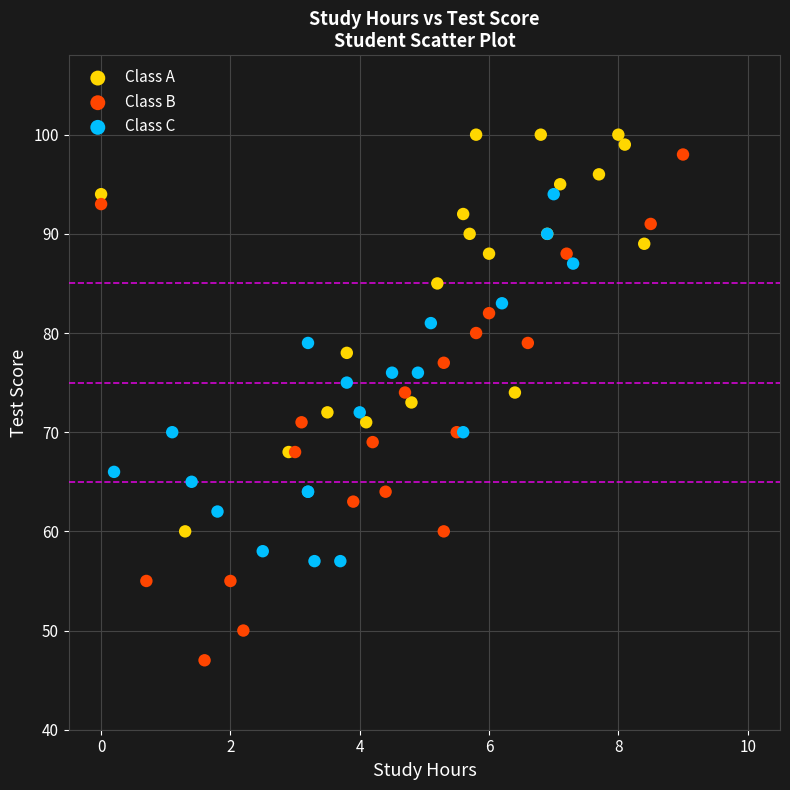

Which series contains the highest Y value?

Class A